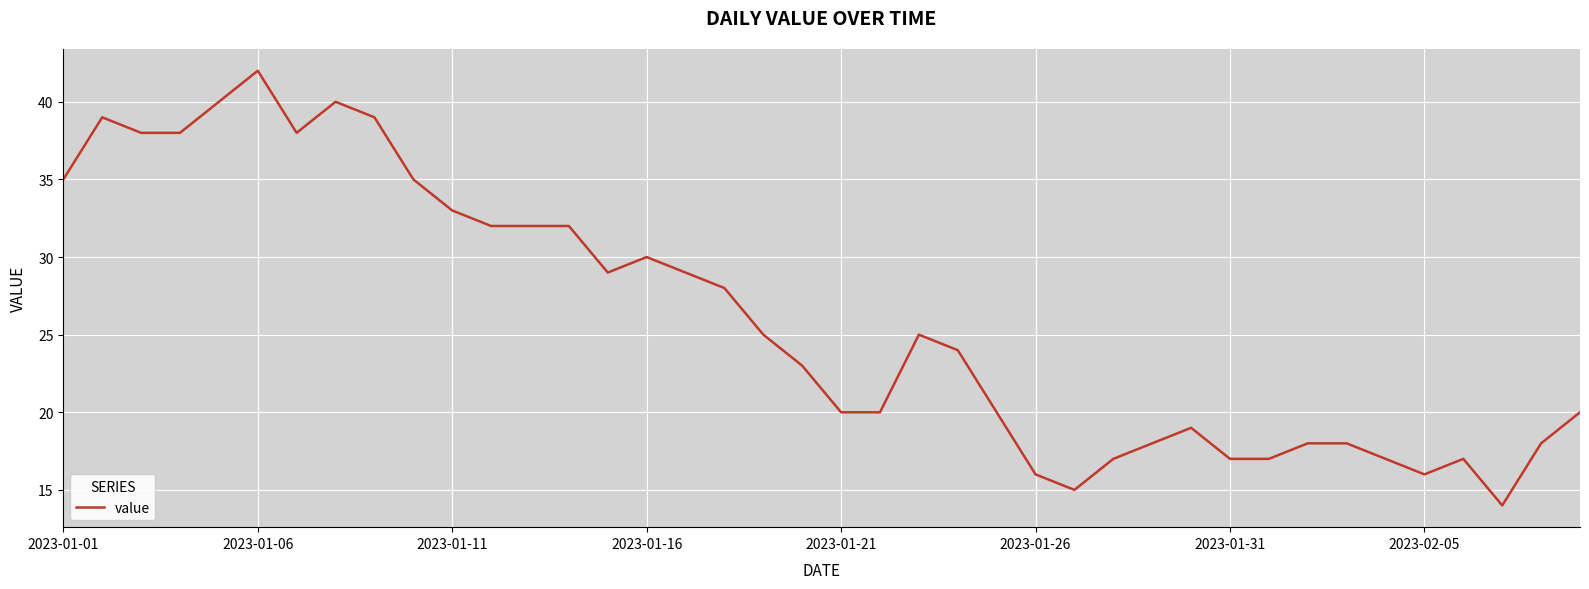

What is the minimum value shown in the chart?

14